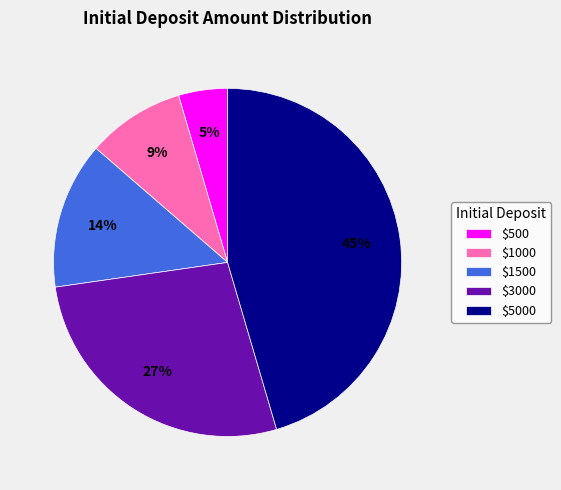

To the nearest percent, what is the average slice percentage?

20%